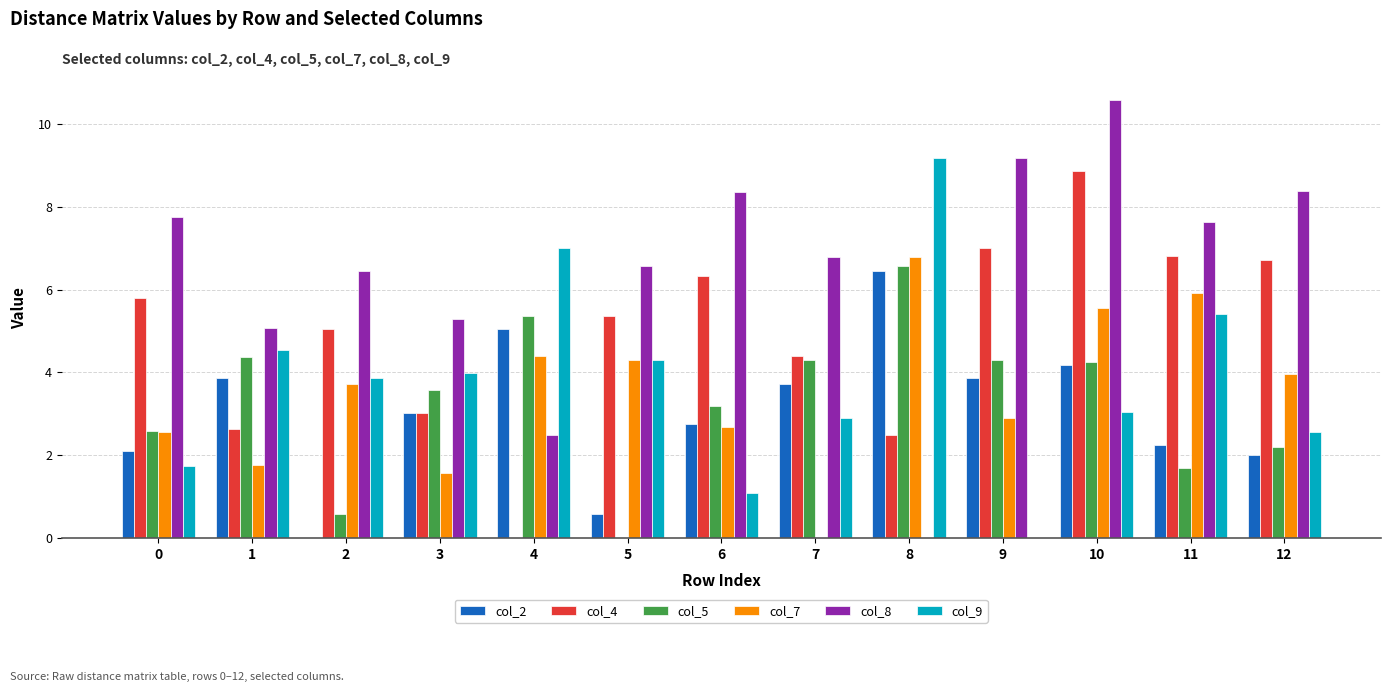

The value of col_5 at 10 is 4.3. True or false?

True